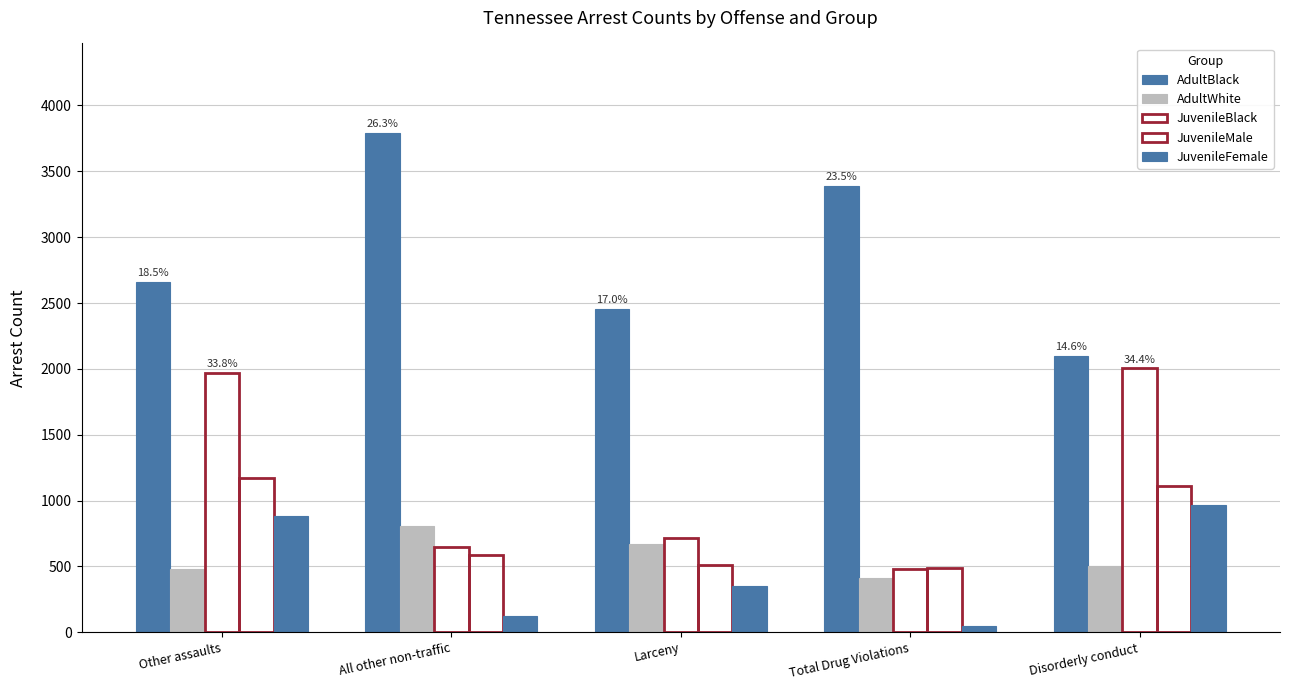

At which category is the sum across all series the highest?

Other assaults